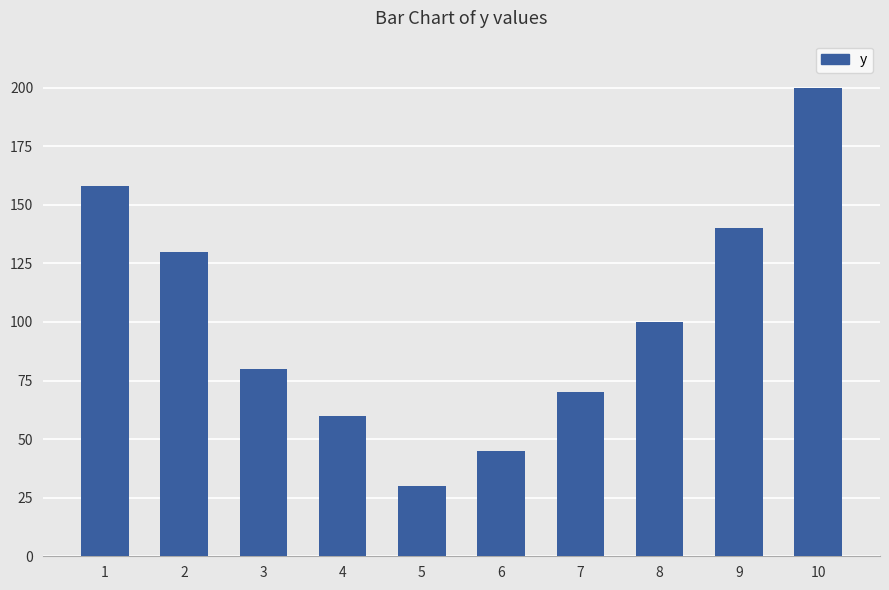

What is the minimum value shown in the chart?

30